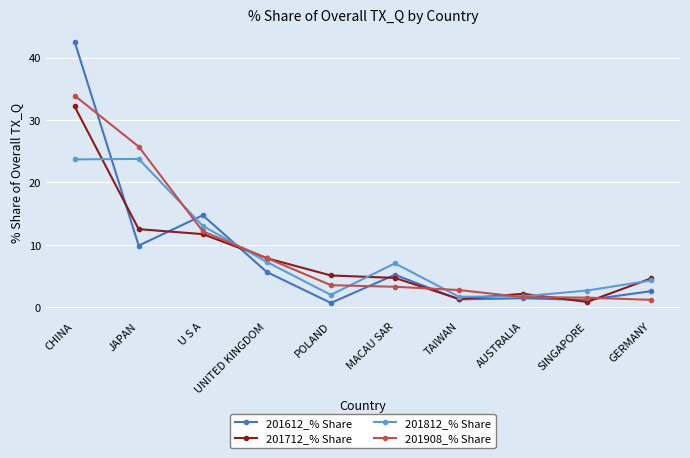

The 201908_% Share series shows 1.6 at AUSTRALIA. True or false?

True